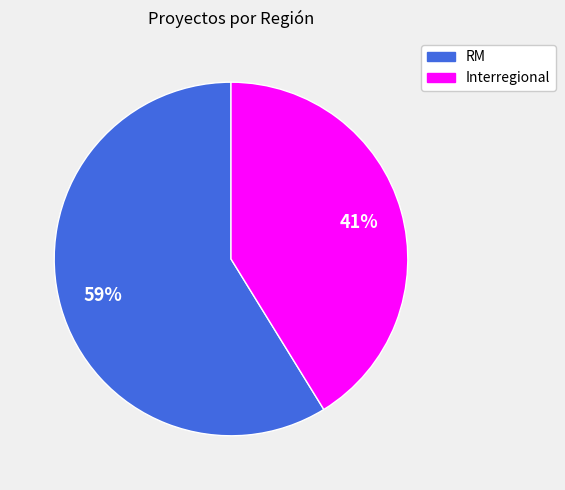

Rank the categories by value from highest to lowest.

RM, Interregional